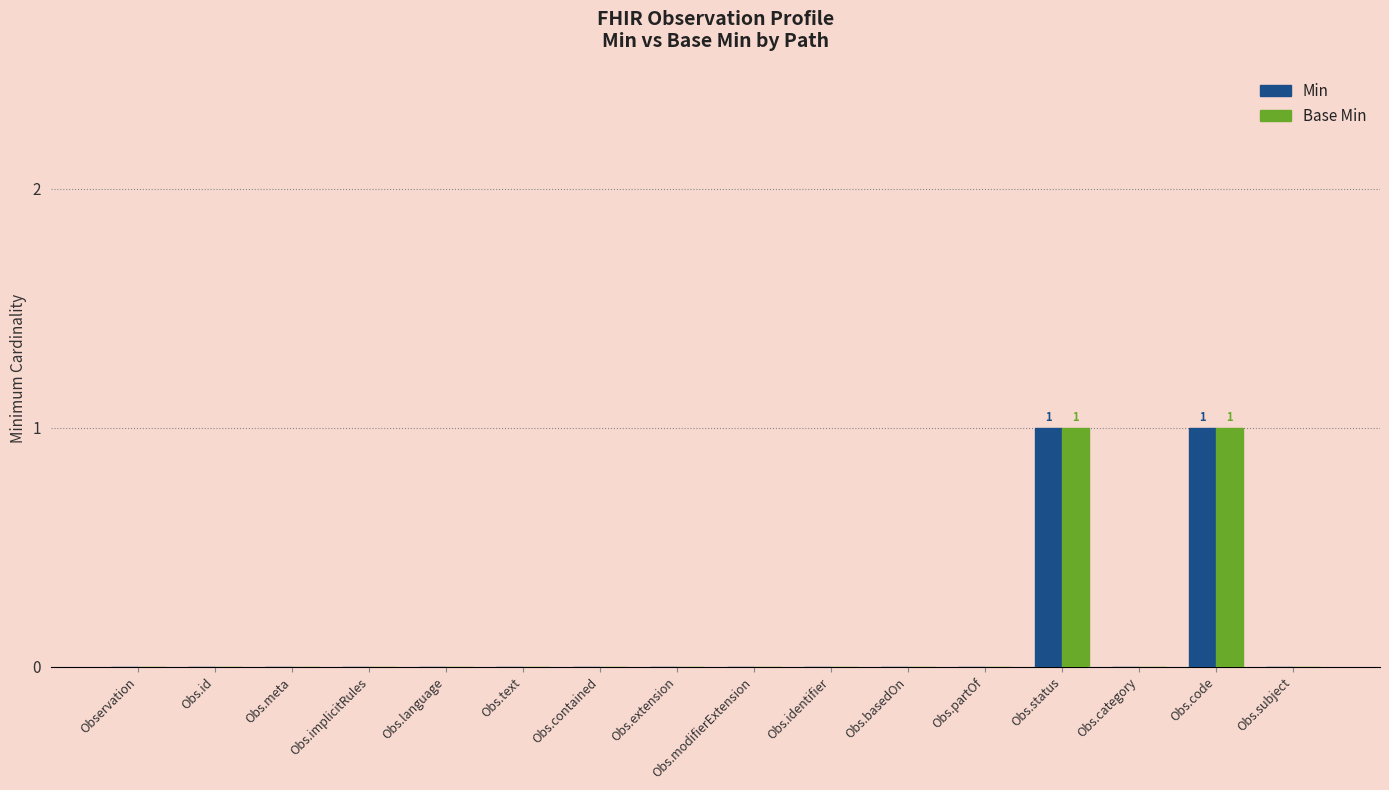

Is it true that Base Min equals 0 at Obs.subject?

True